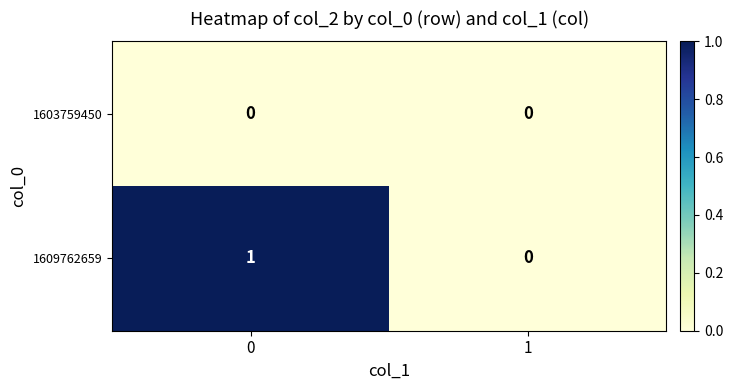

Rank the series at 0 from lowest to highest value.

1603759450, 1609762659